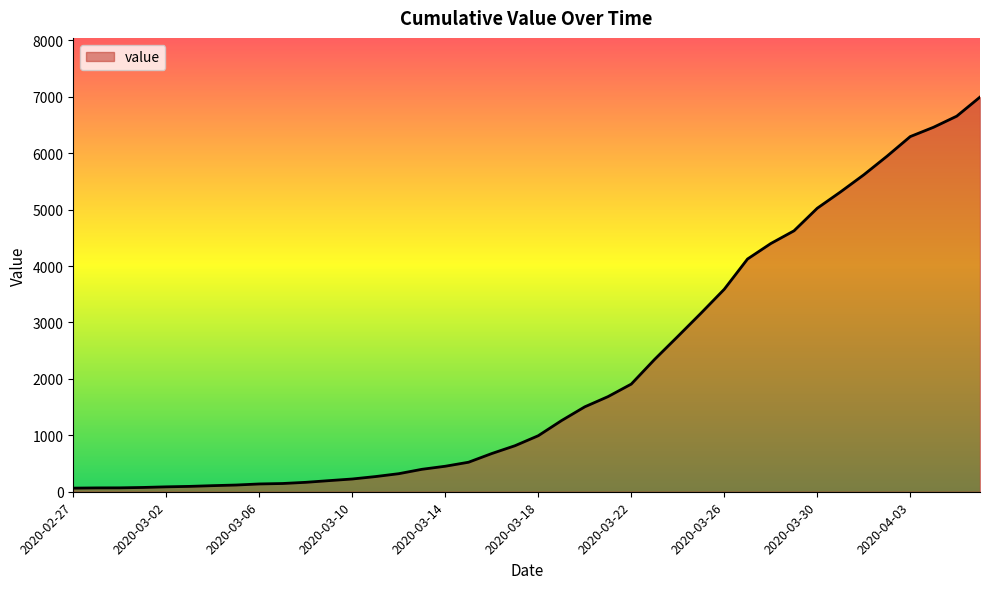

What is the difference between the maximum and minimum values?

6931